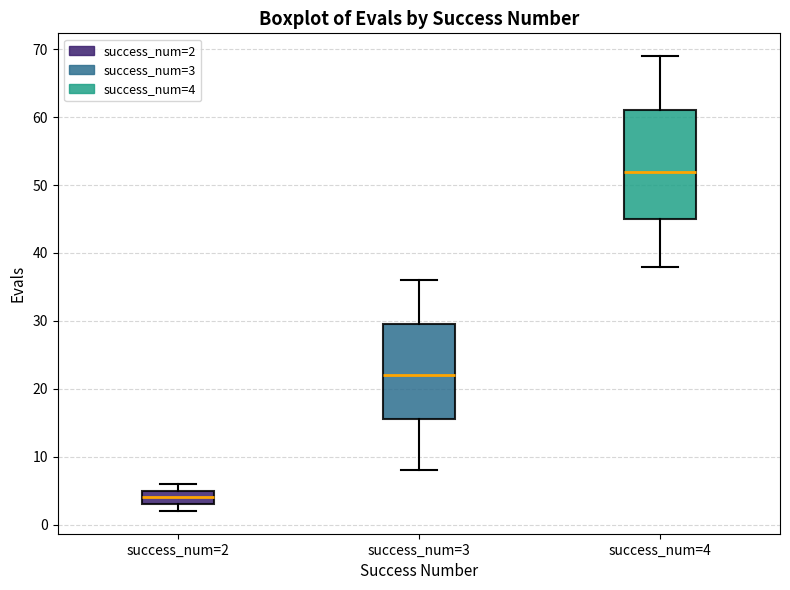

Reading left to right, transcribe this box plot: for each box, give where its median line is, the range the box spans, and where its two whiskers end, as read against the y-axis. The values are not printed on the chart, so give them approximately, as read against the axis.

success_num=2: median 4, box 3 to 5, whiskers 2 to 6
success_num=3: median 22, box 16 to 30, whiskers 8 to 36
success_num=4: median 52, box 45 to 61, whiskers 38 to 69